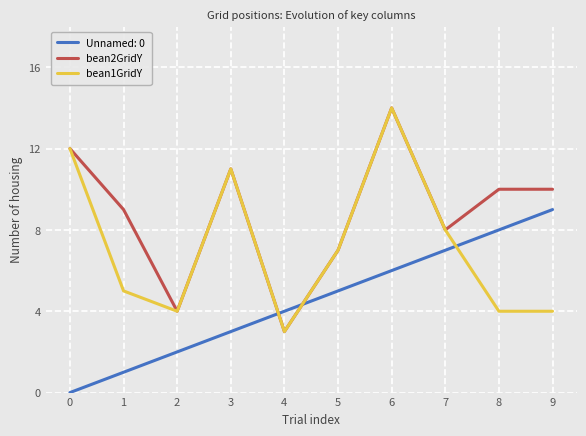

What is the minimum value shown in the chart?

0